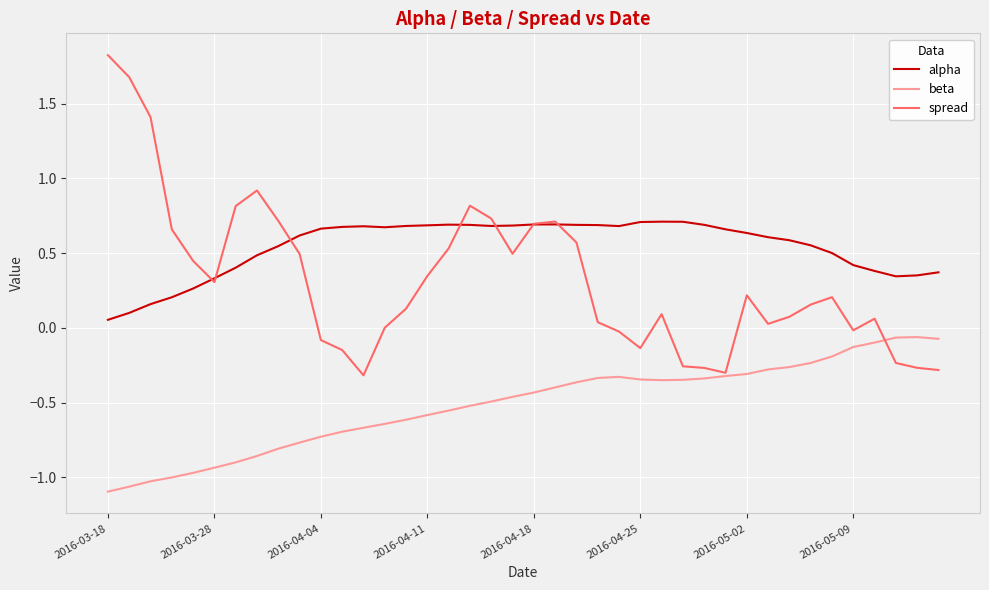

What are all the series names shown in the legend?

alpha, beta, spread